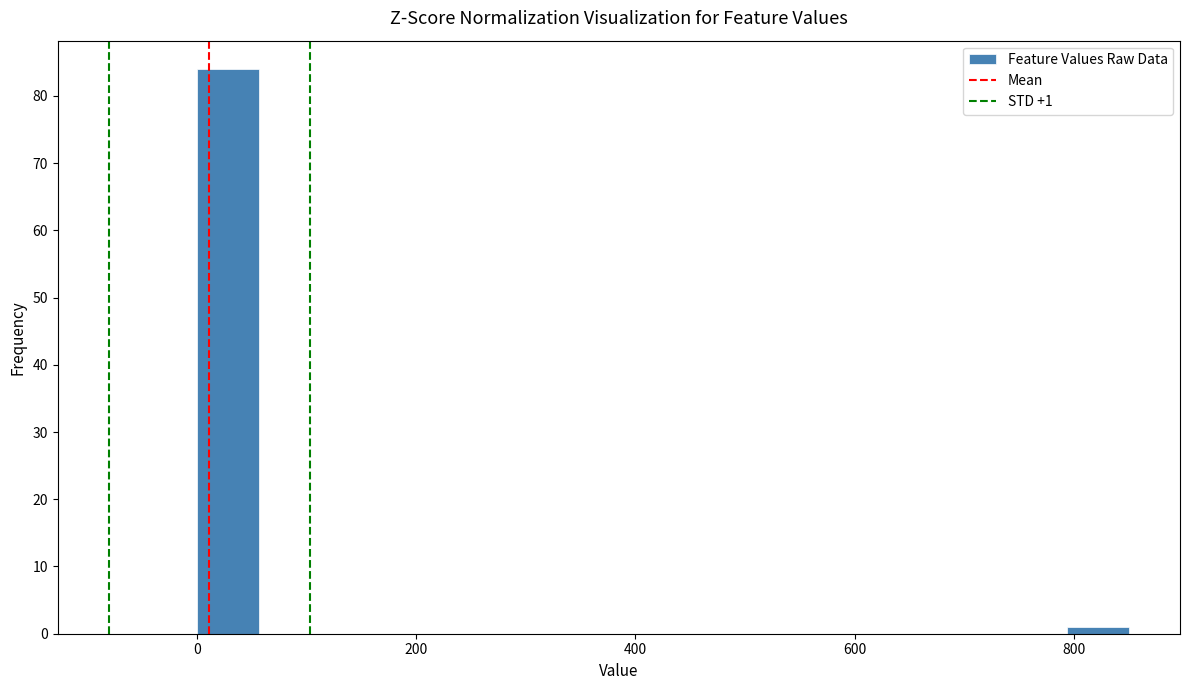

Around what value on the x-axis is the tallest bar? Give the approximate position of its centre, as read against the axis.

20